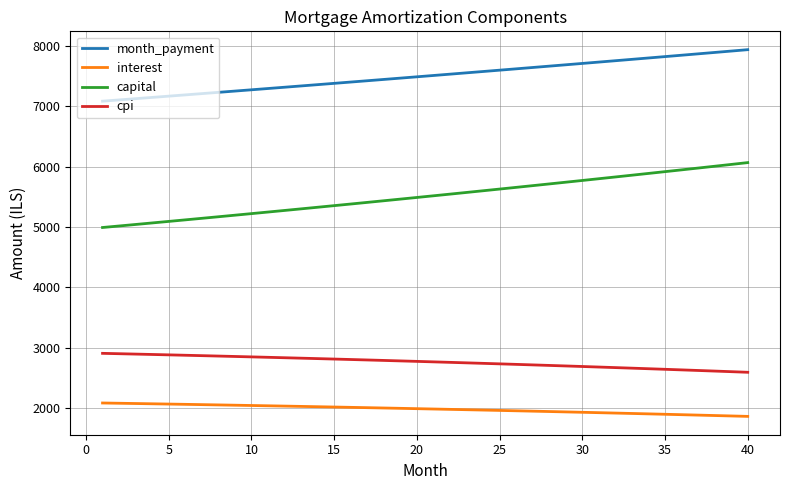

Rank the series by their maximum value, from lowest to highest.

interest, cpi, capital, month_payment